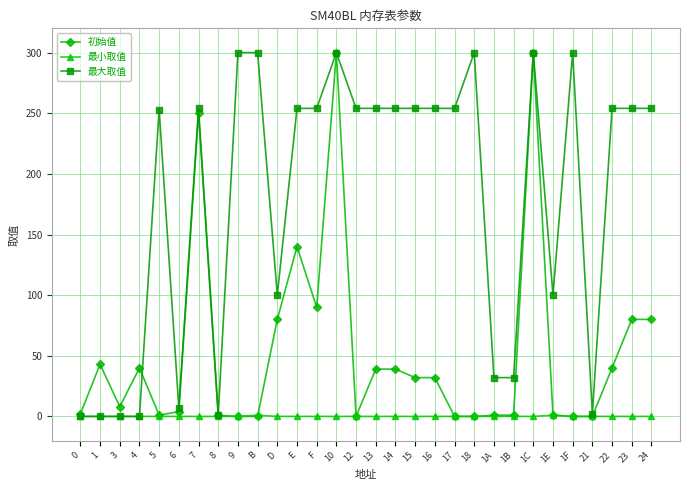

The value of 最大取值 at 9 is 132. True or false?

False